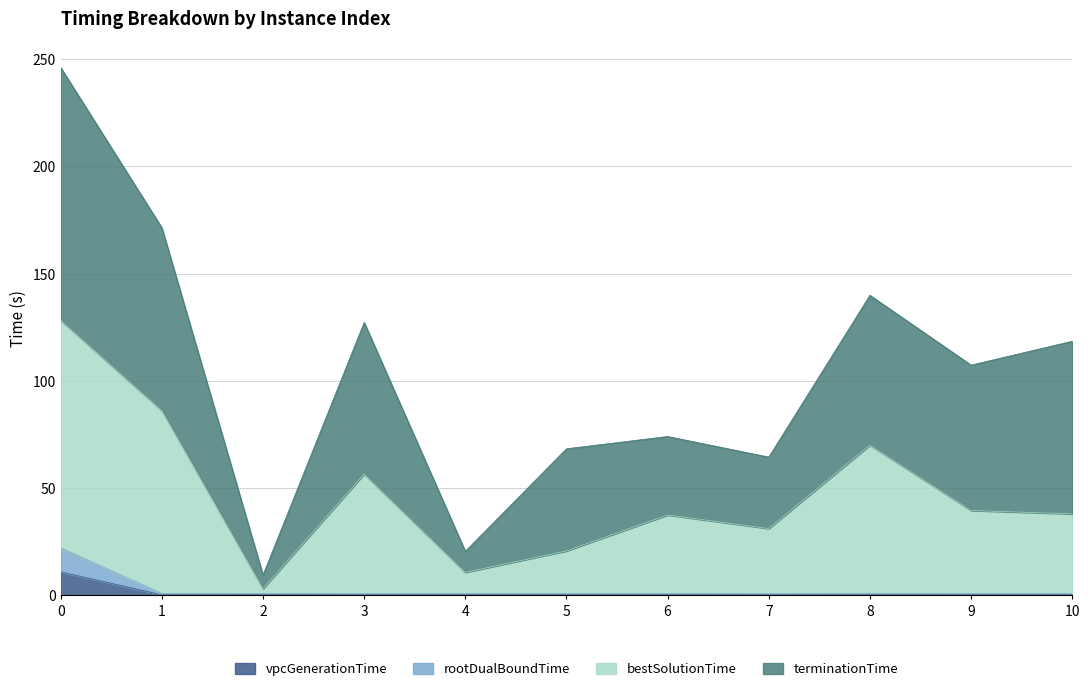

What is the sum of the rootDualBoundTime values at 7 and 1?

1.8